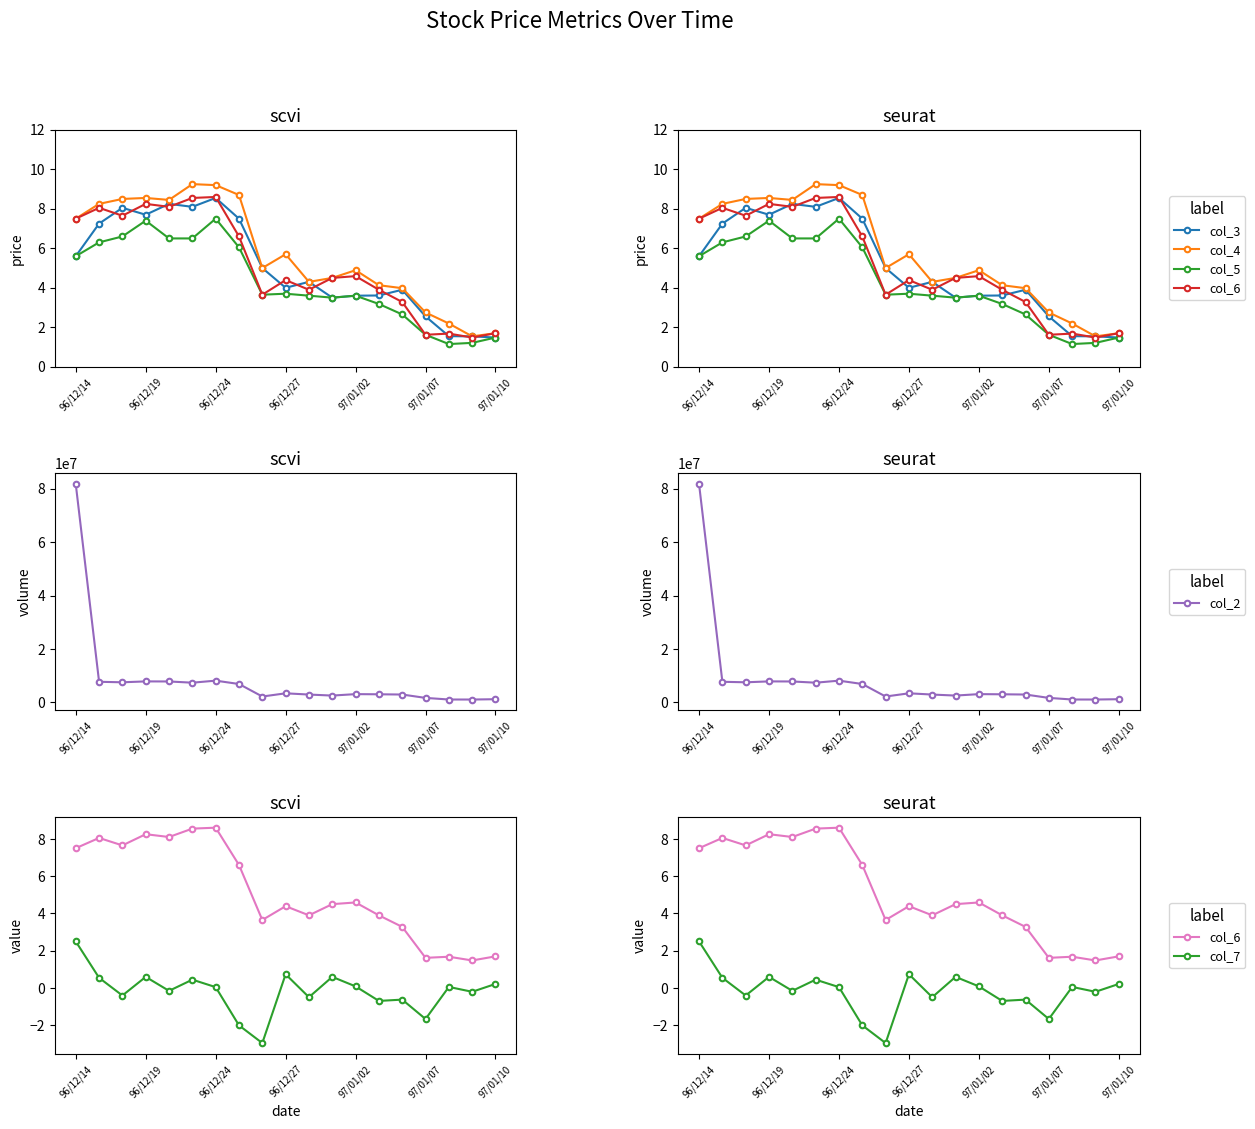

In col_3, how many points are higher than both neighbors (excluding endpoints)?

5